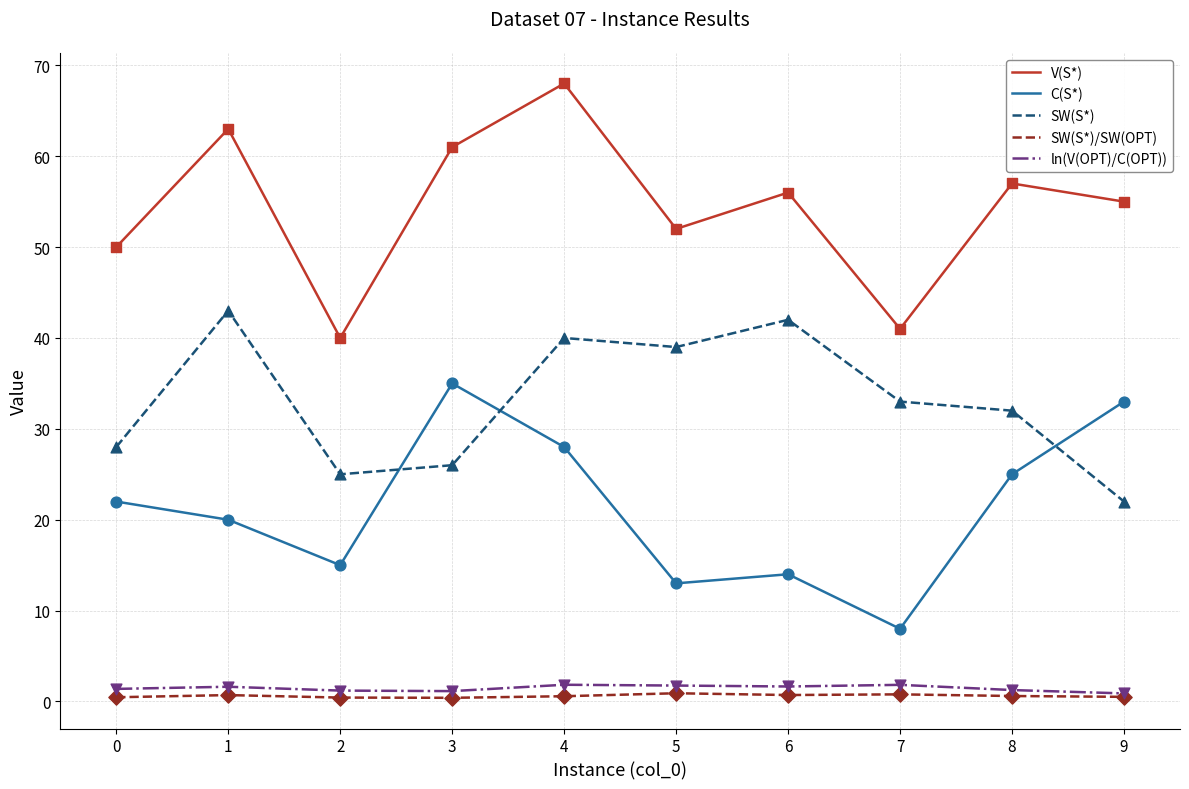

Which series has the largest total across all categories?

V(S*)